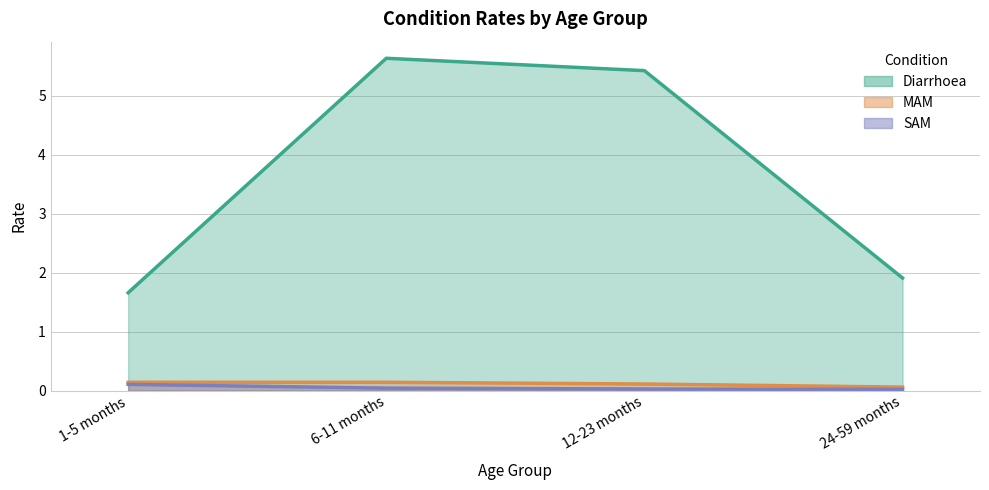

What is the difference between the highest and lowest values at 6-11 months?

5.6